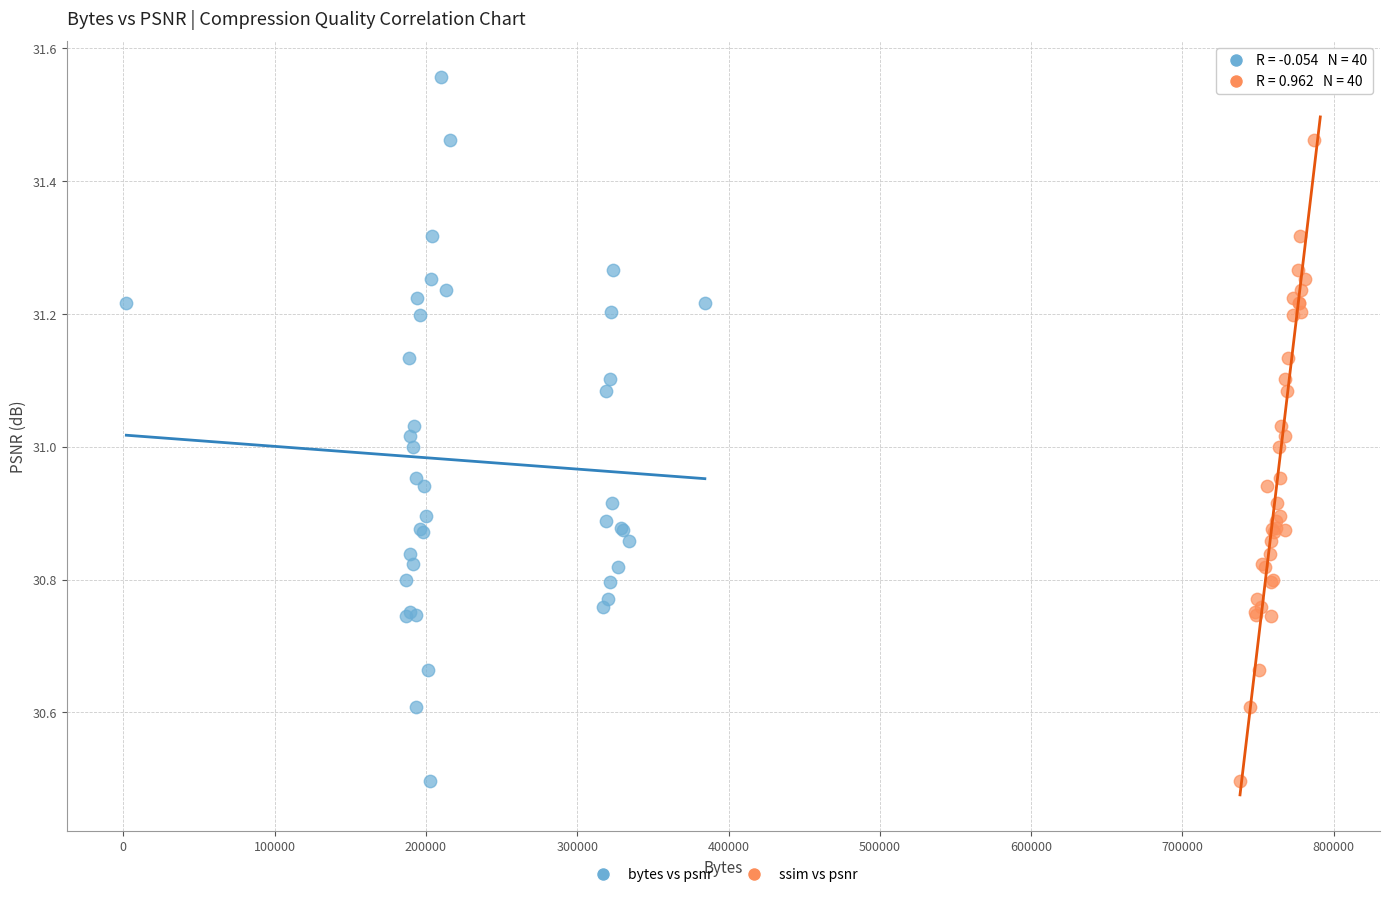

What are all the series names shown in the legend?

bytes vs psnr, ssim vs psnr